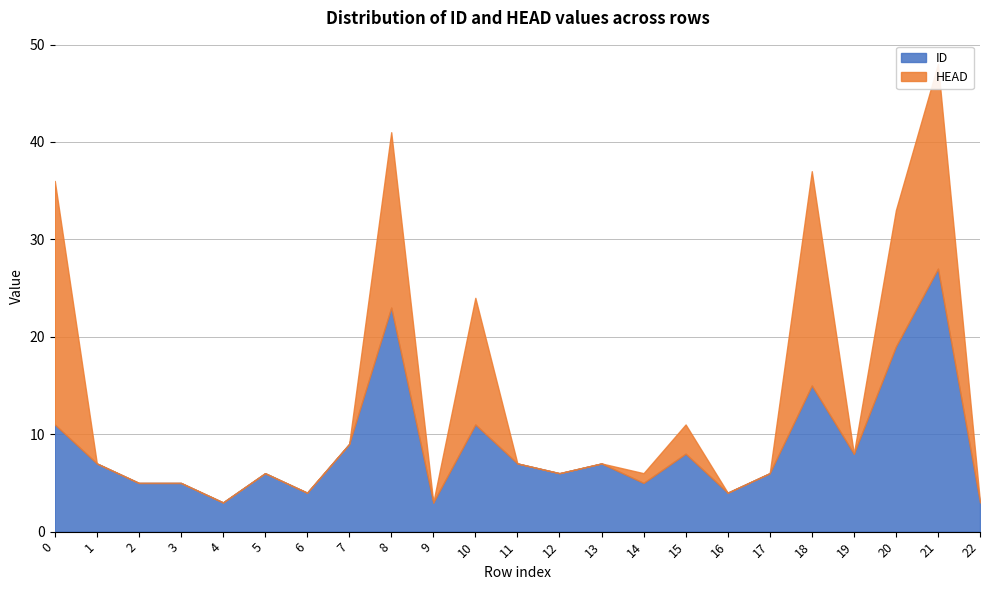

At which category does ID reach its first local valley?

4